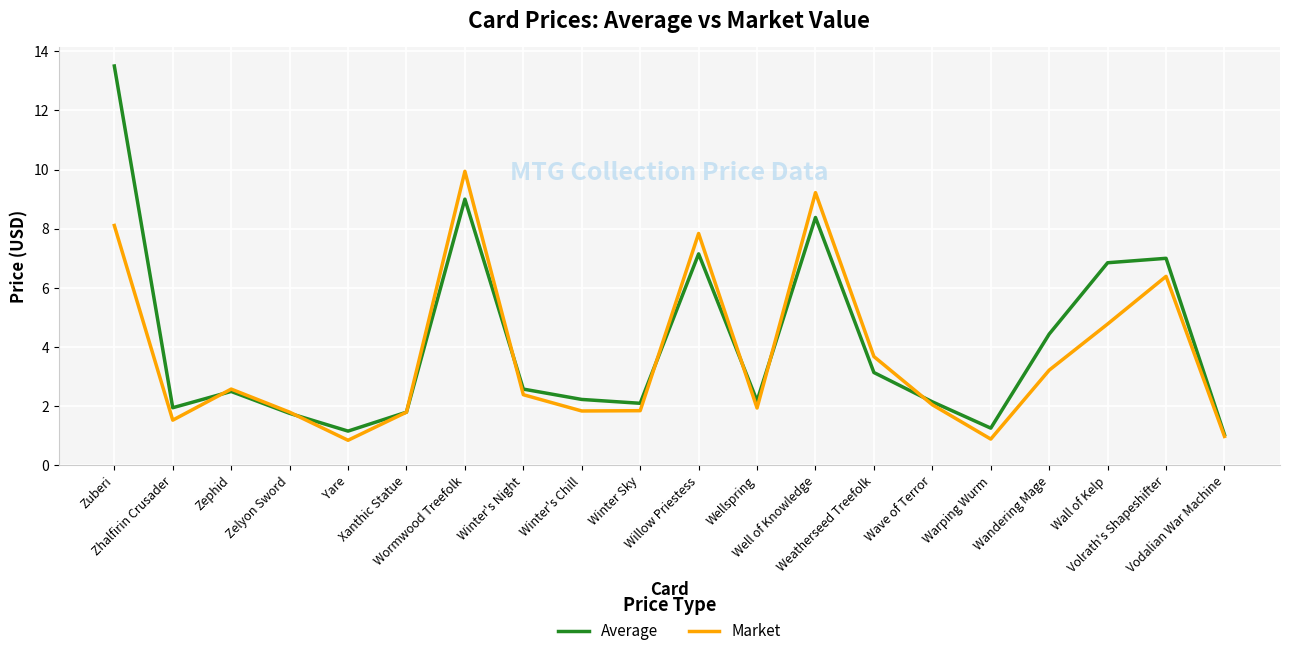

How many lines are shown in the chart?

2